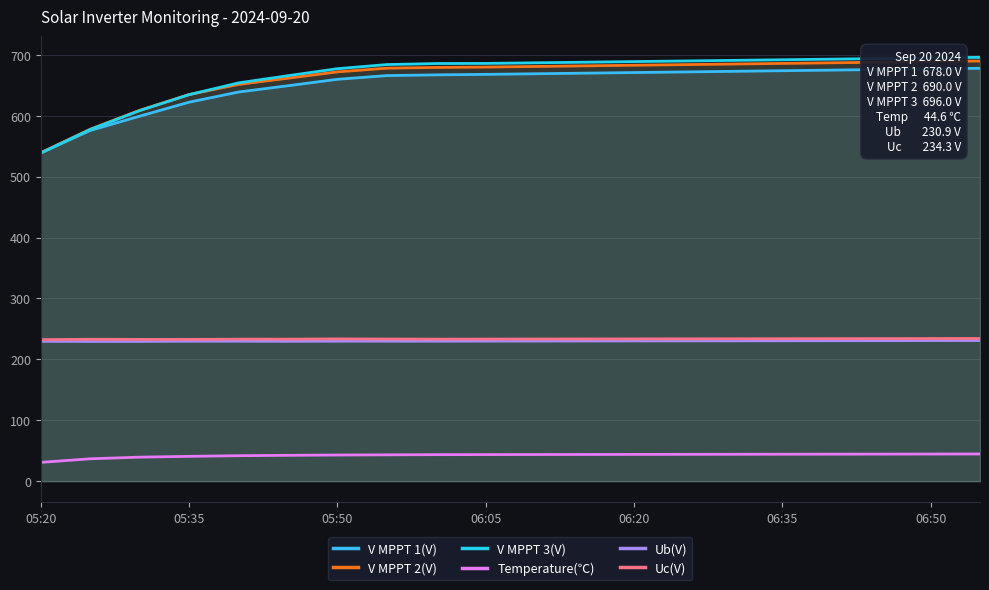

How many lines are shown in the chart?

6